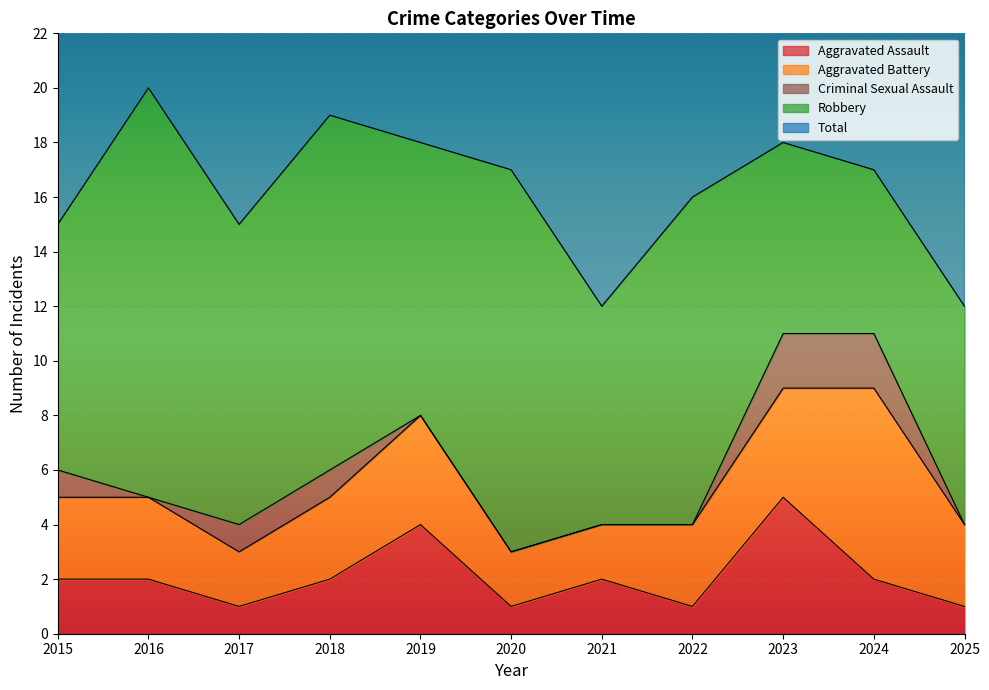

Is the value of Robbery at 2023 greater than the value of Aggravated Assault at 2017?

Yes